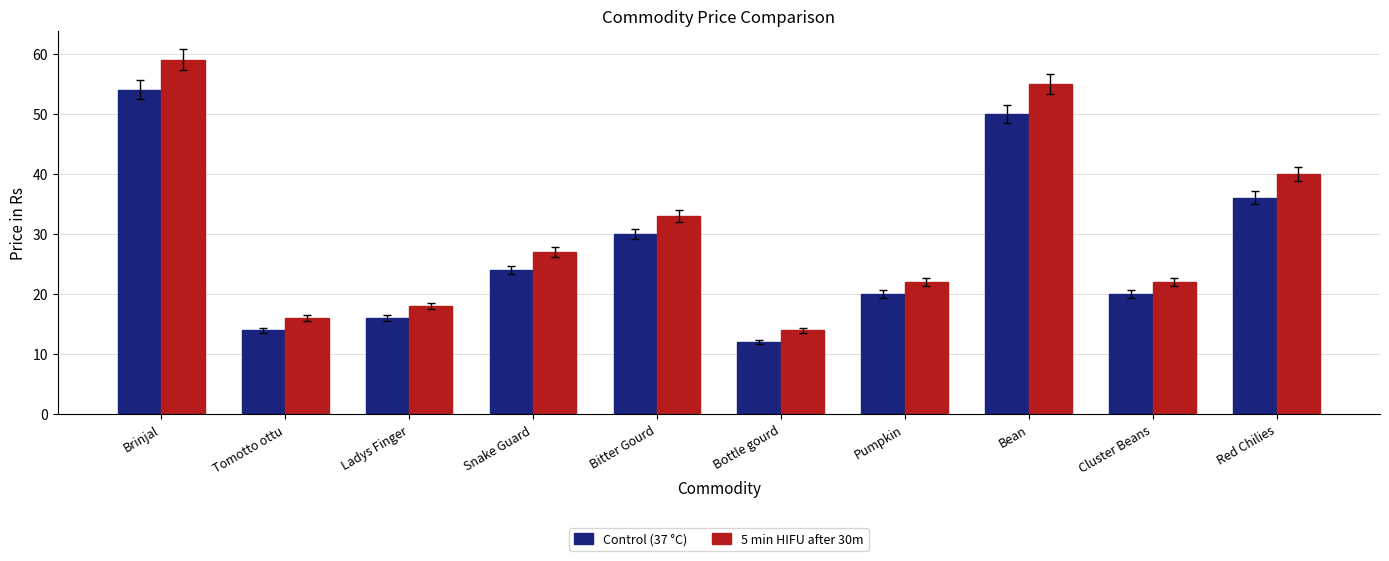

What is the total value across all series at Snake Guard?

51